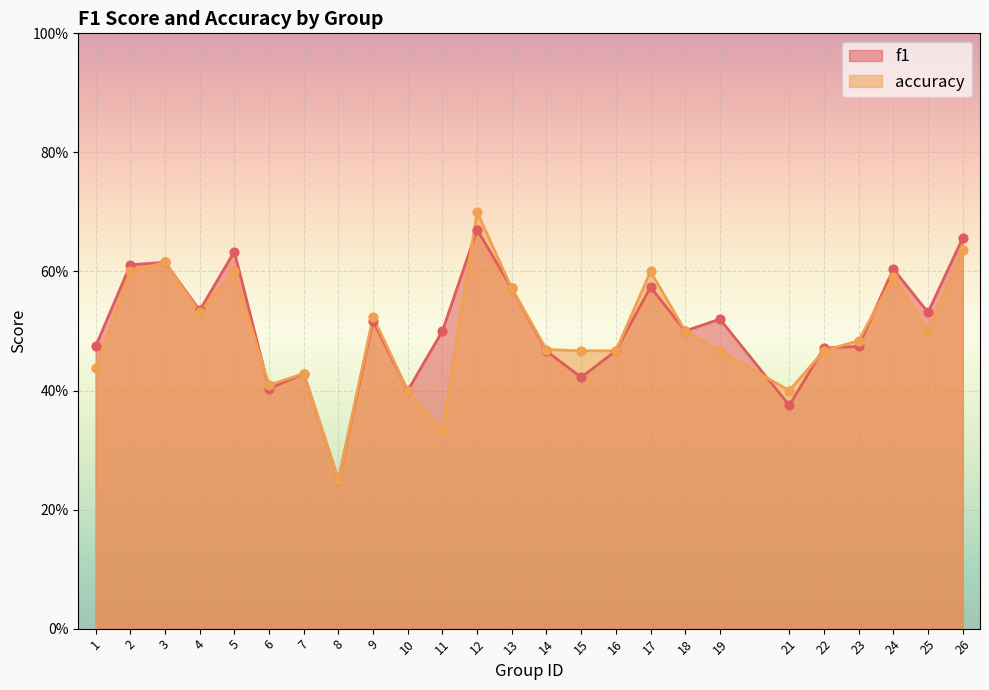

Which series has the largest Y range (max minus min)?

accuracy